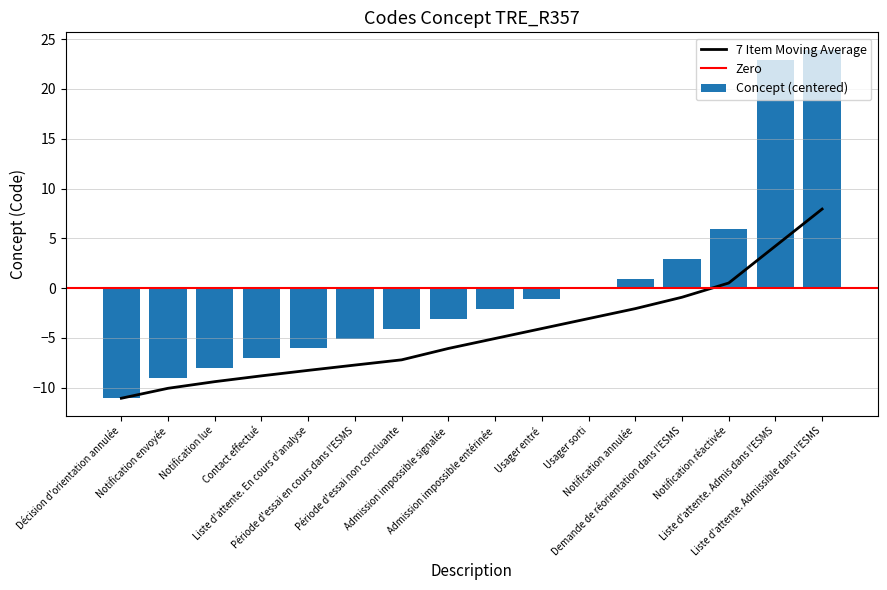

True or false: the data shows 4.3 at Demande de réorientation dans l'ESMS.

False